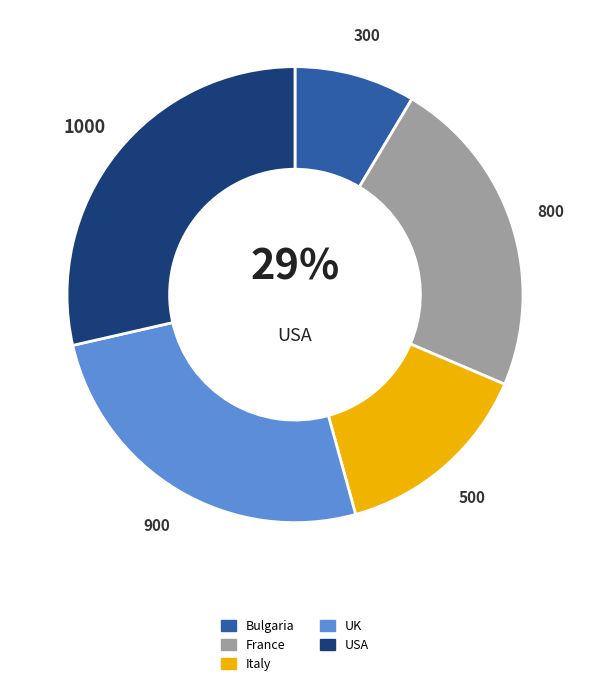

Is it true that France is 32% of the pie?

False